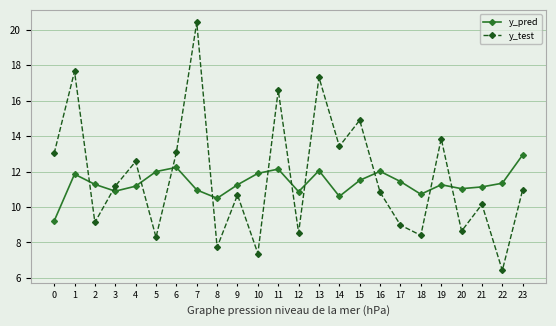

Is the value of y_test at 4 greater than the value of y_pred at 5?

Yes